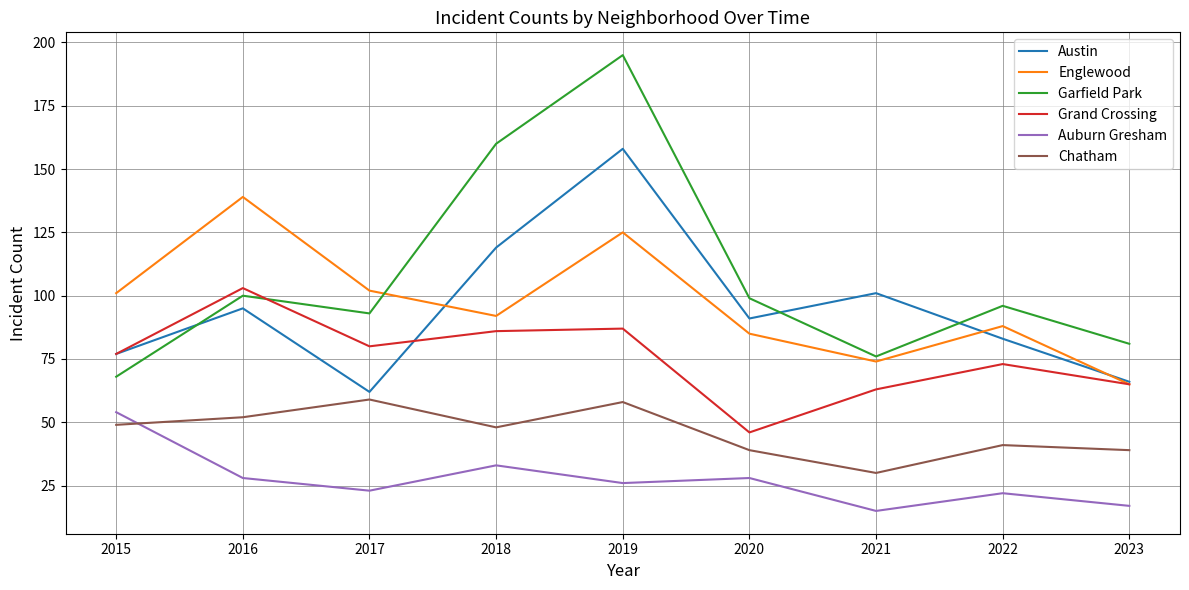

True or false: Grand Crossing and Auburn Gresham intersect in this chart.

False